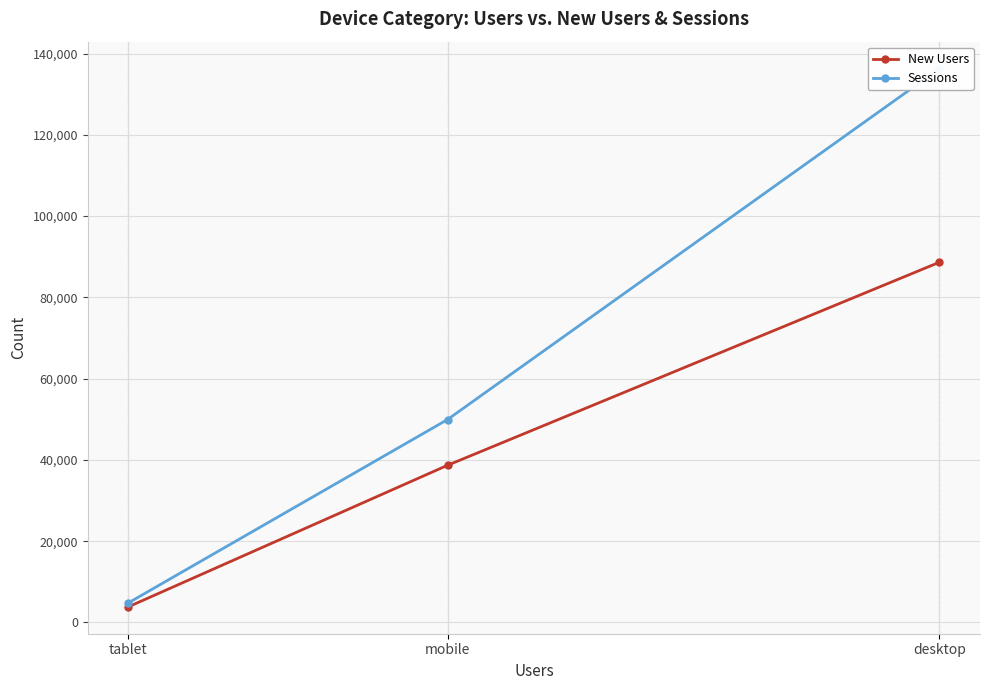

Reading right to left, what are all the values shown in this chart?

New Users: tablet=3850	mobile=38672	desktop=88640
Sessions: tablet=4813	mobile=49927	desktop=136292